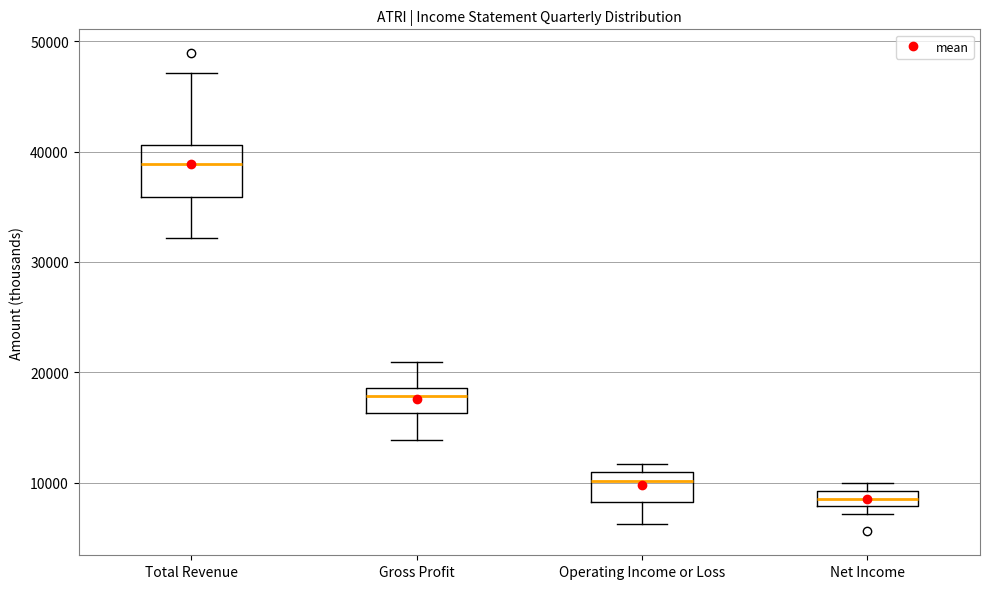

Where is the lower edge of the box for Net Income on the y-axis? The values are not printed on the chart, so give them approximately, as read against the axis.

8000